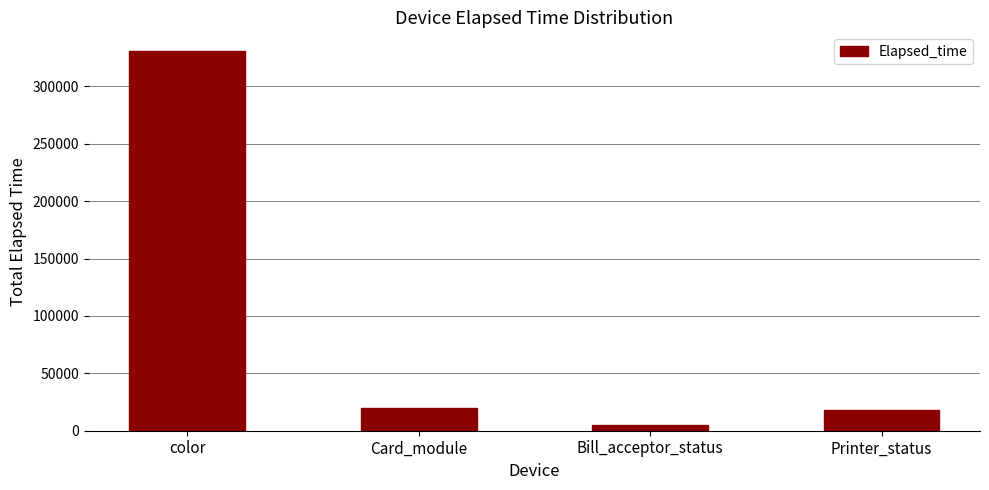

Reading left to right, what are all the values shown in this chart?

color=330601	Card_module=19645	Bill_acceptor_status=4649	Printer_status=18135